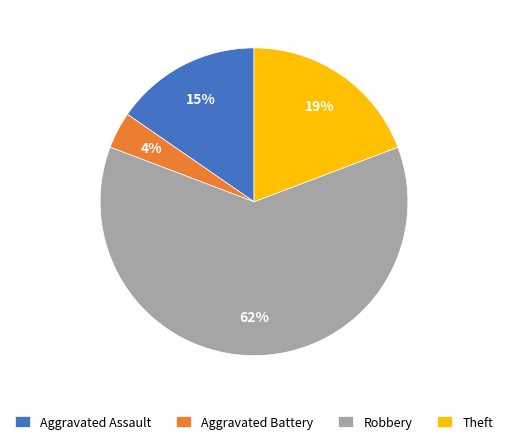

What is the largest slice in the pie chart?

Robbery